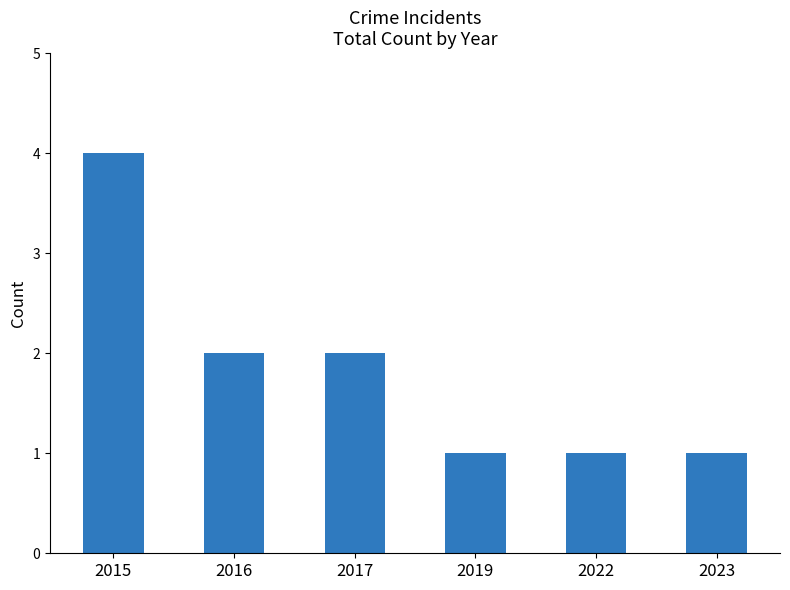

How many values are between 1 and 2?

5